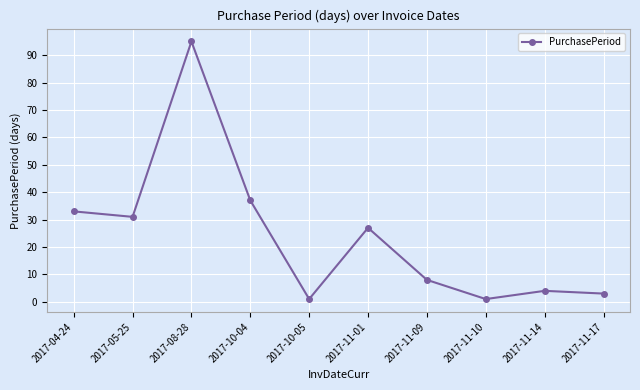

What is the maximum value shown in the chart?

95